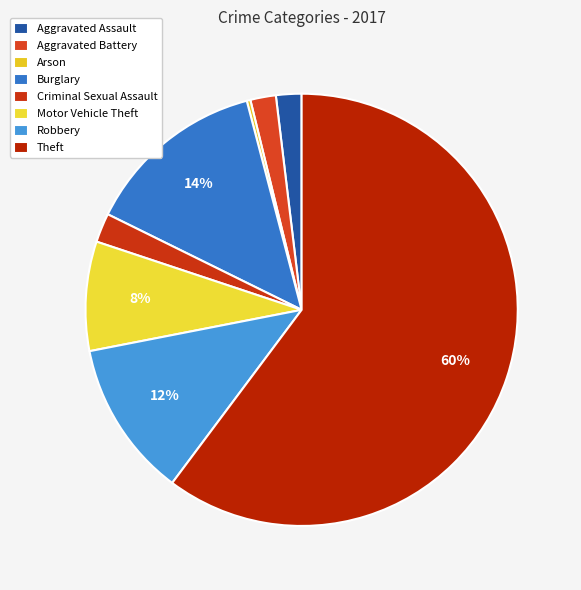

To the nearest percent, what portion does Aggravated Battery represent?

2%